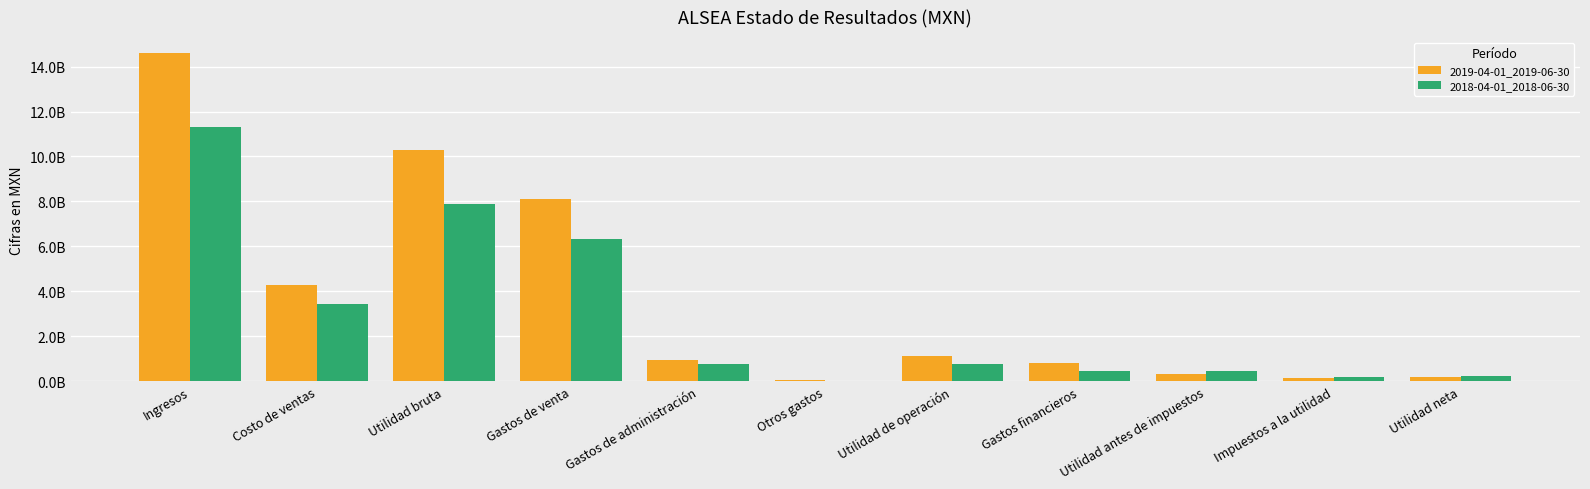

Reading right to left, extract all data points from this chart.

2019-04-01_2019-06-30: 214189000	131611000	345800000	807049000	1130375000	71846000	955163000	8122695000	10280079000	4300458000	14580537000
2018-04-01_2018-06-30: 246174000	199198000	445372000	467263000	775715000	10057000	763027000	6324529000	7873328000	3452180000	11325508000